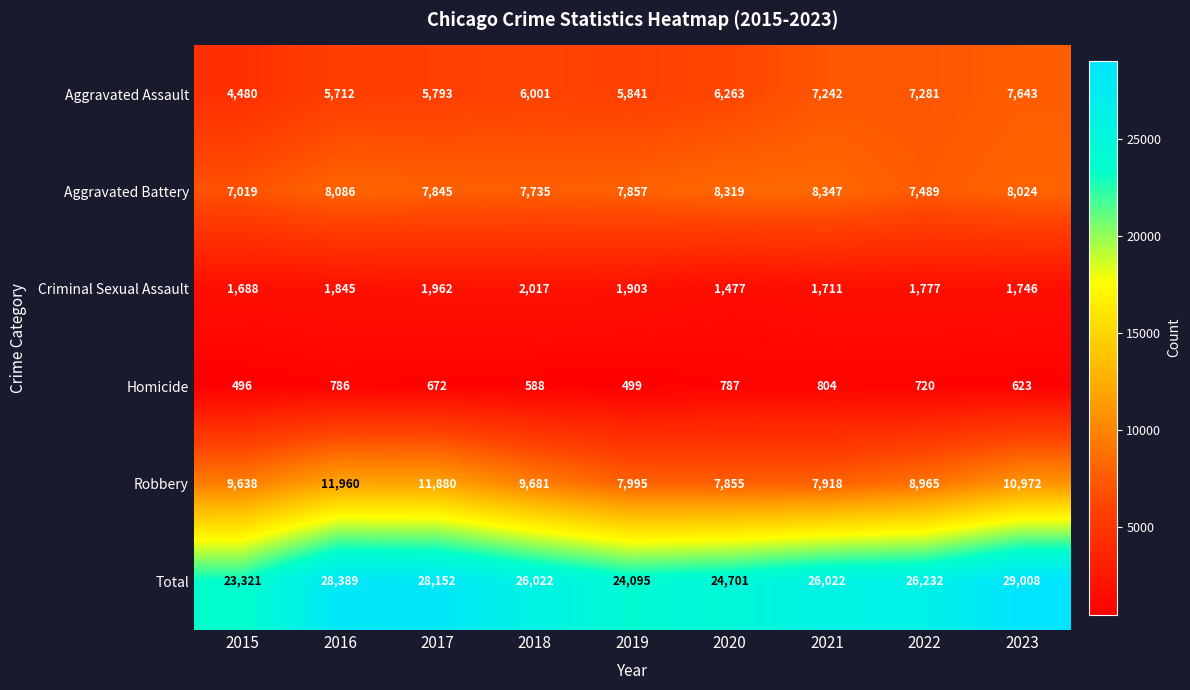

What is the sum of the Aggravated Battery values at 2015 and 2021?

15366